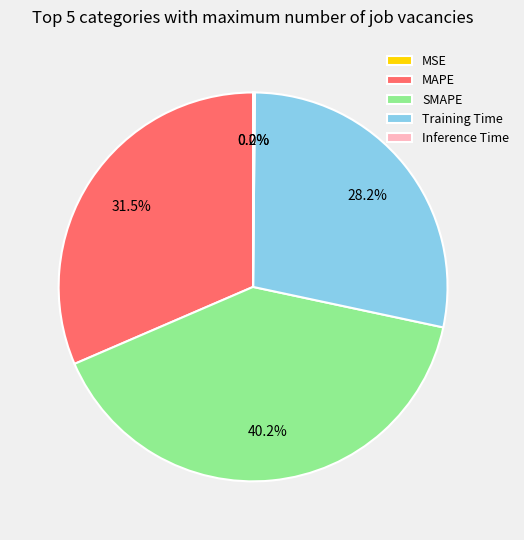

To the nearest percent, what is the average slice percentage?

20%